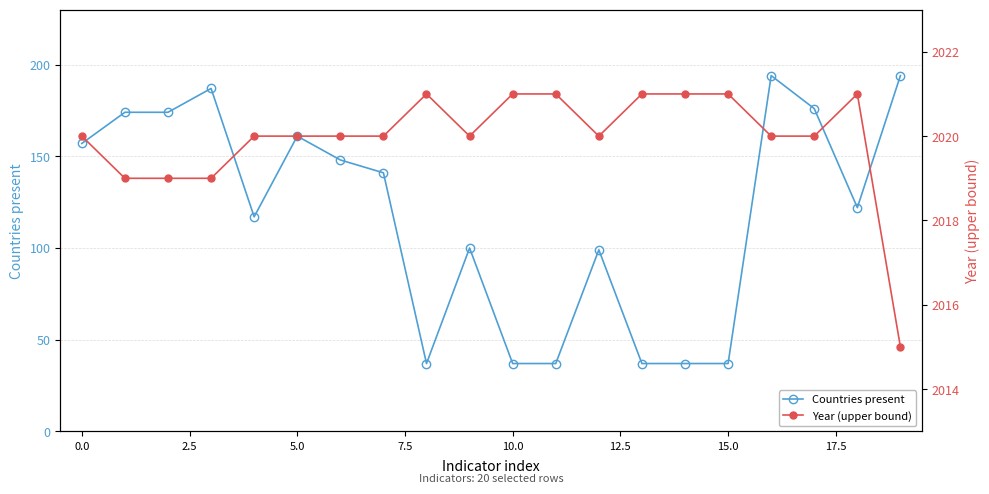

What is the smallest value displayed?

37